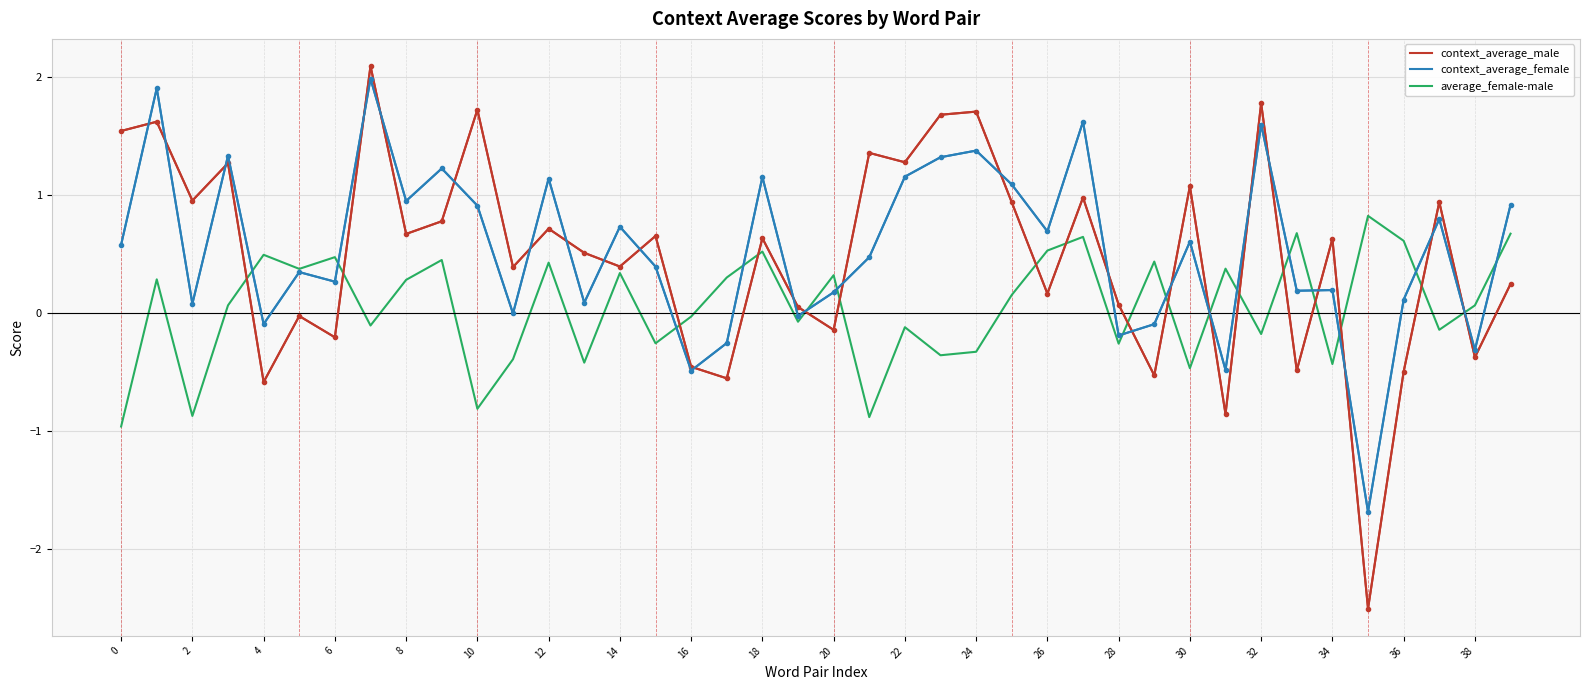

Which series ends up on top after the final intersection of context_average_male and average_female-male?

average_female-male